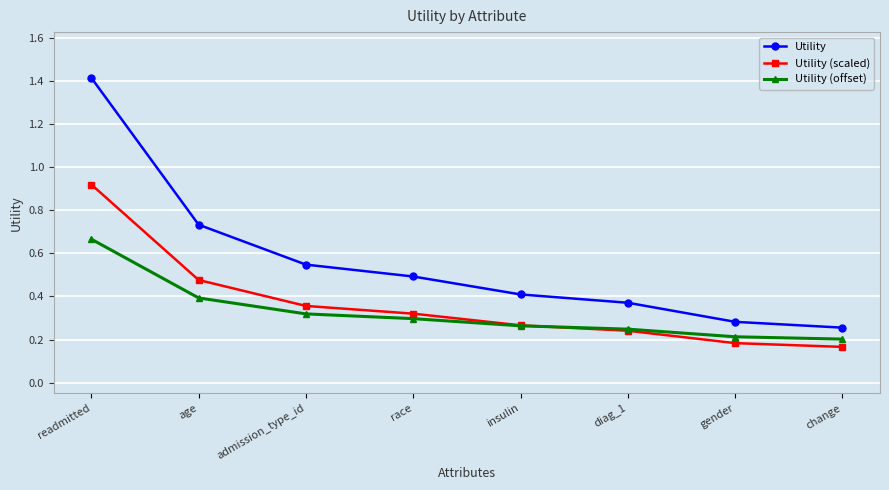

True or false: Utility has more than 1 interior local peaks.

False